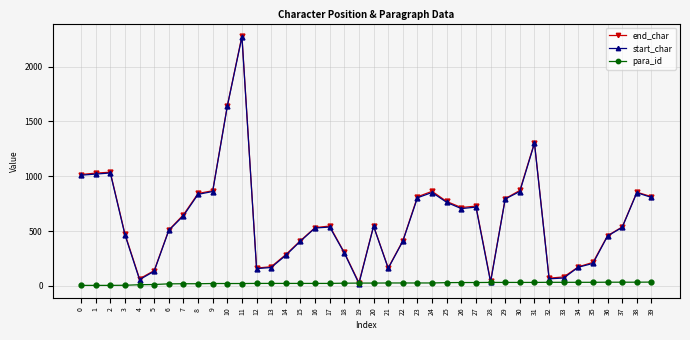

True or false: end_char has more than 0 interior local peaks.

True